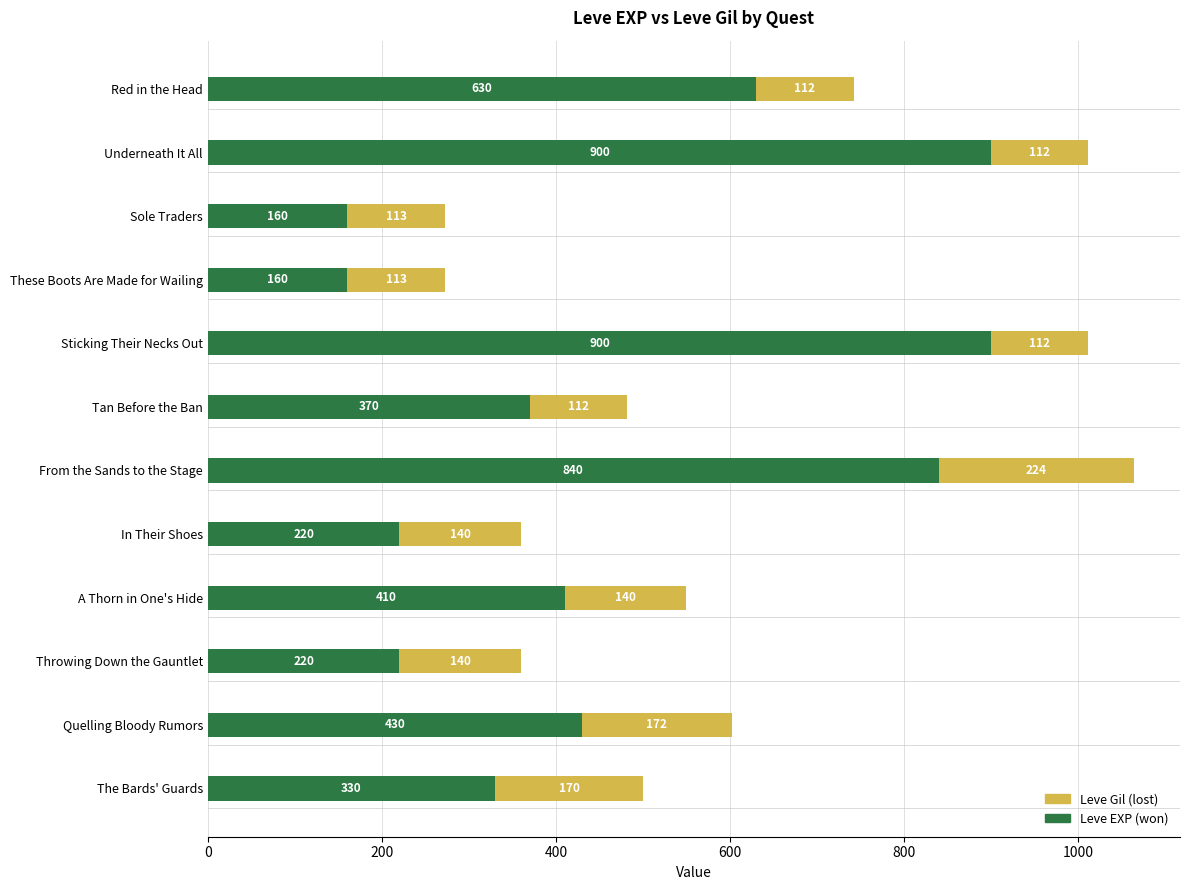

At which category is the sum across all series the highest?

From the Sands to the Stage